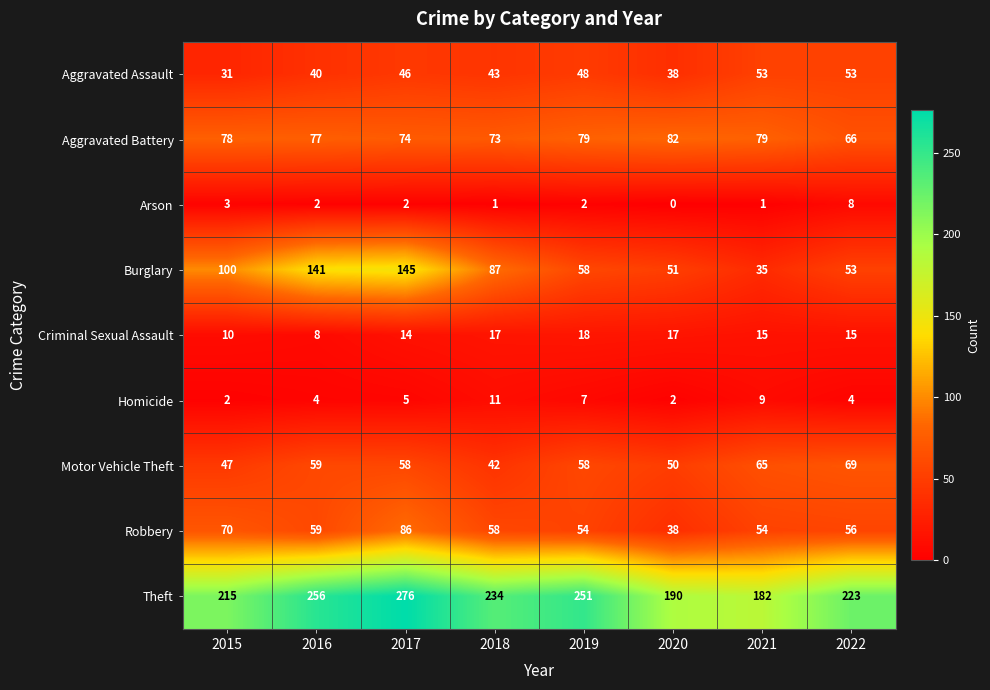

Which series has the largest total across all categories?

Theft